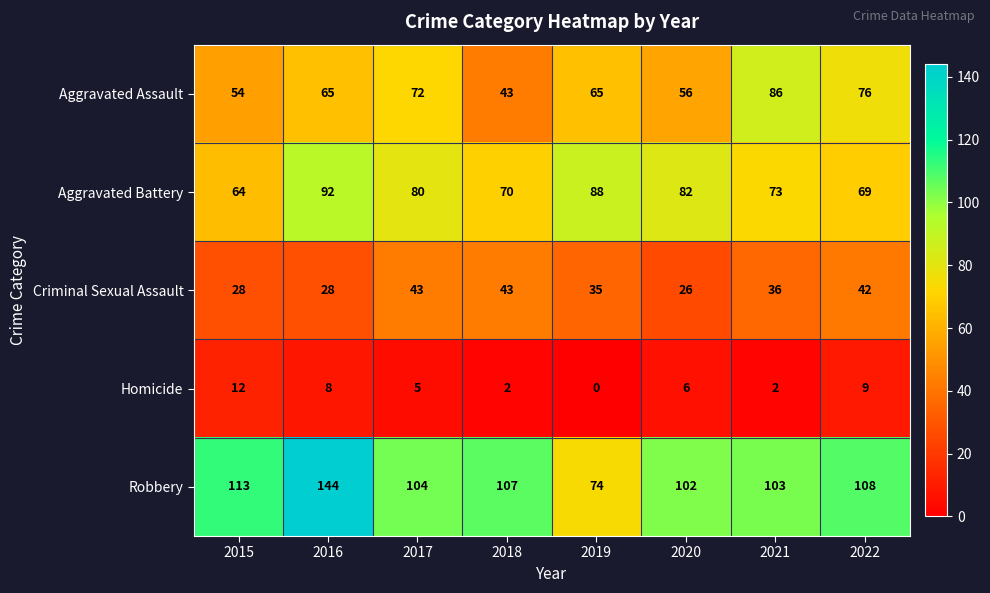

At which label does Aggravated Battery first exceed 80?

2016